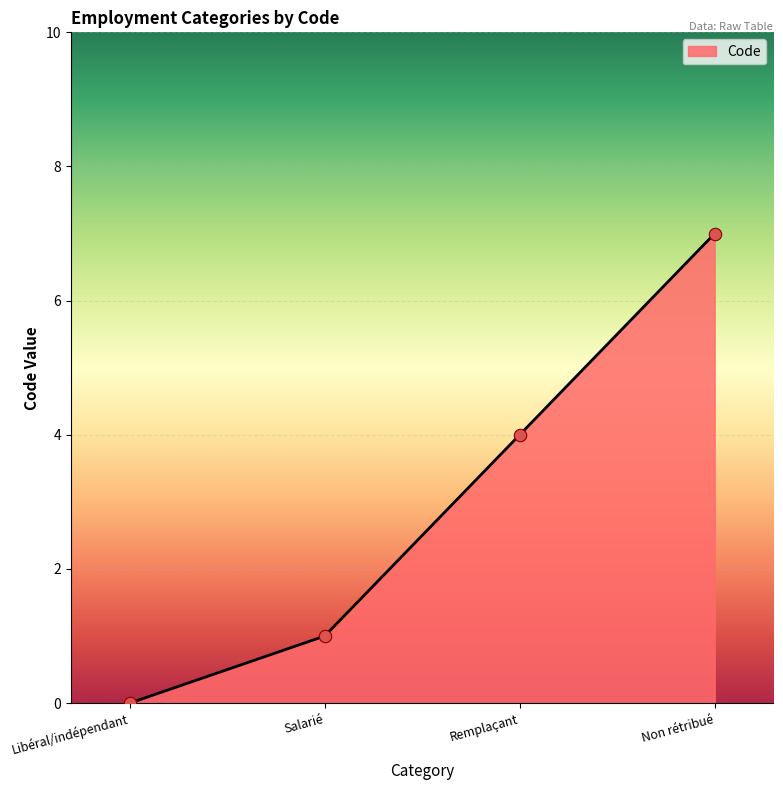

Which has a higher value, Salarié or Remplaçant?

Remplaçant